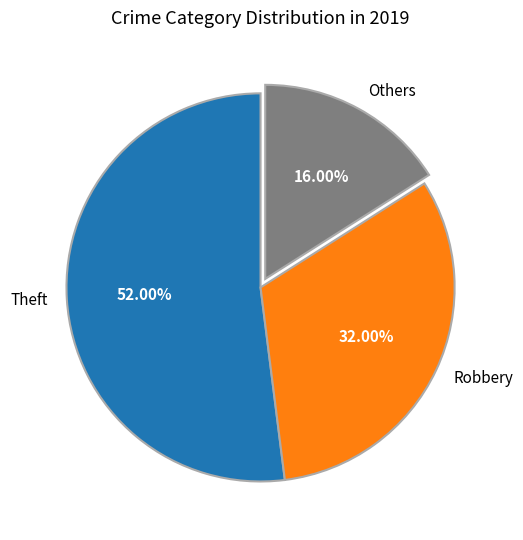

What is the smallest slice in the pie chart?

Others